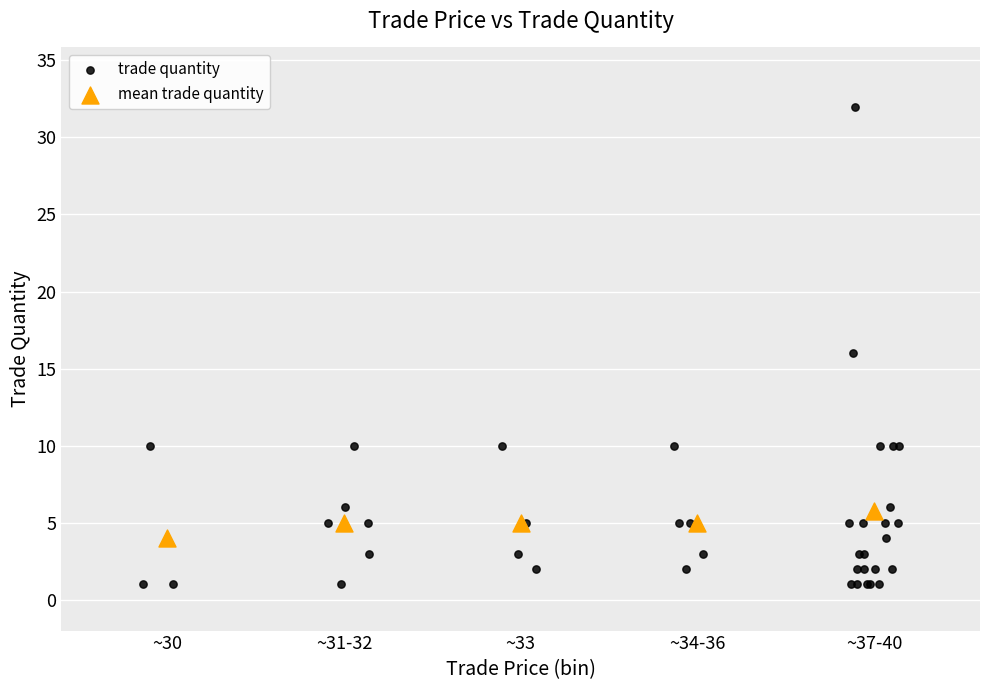

Which series has the widest spread of Y values?

trade quantity